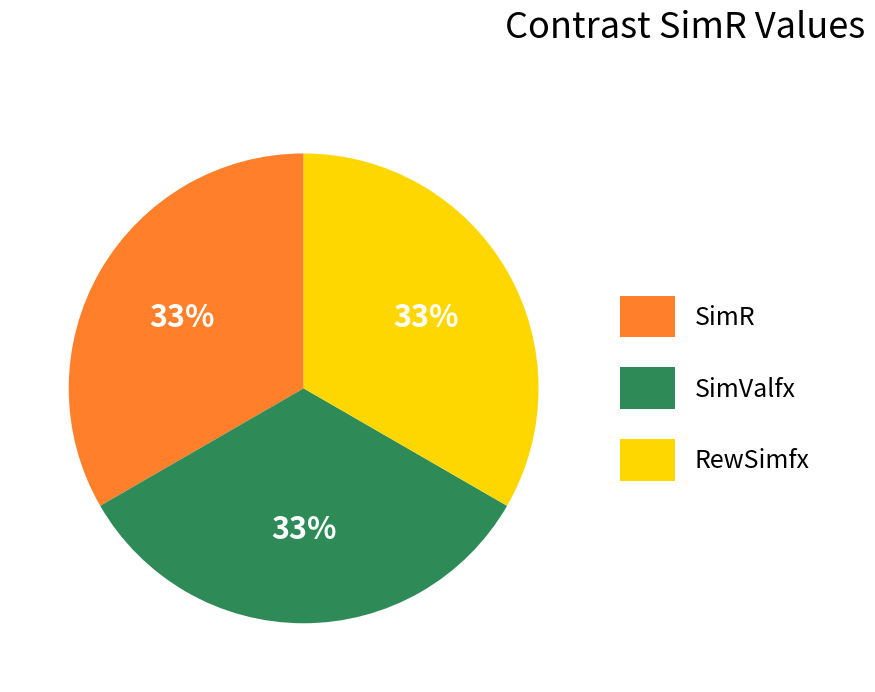

The RewSimfx slice represents 48% of the pie. True or false?

False